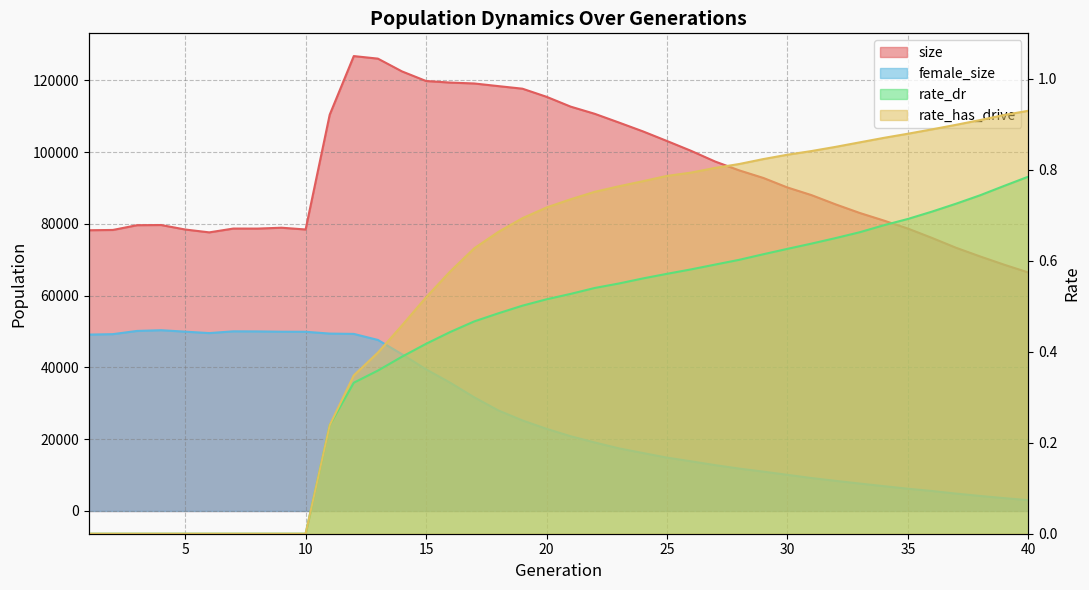

True or false: size and rate_dr cross at least once.

False